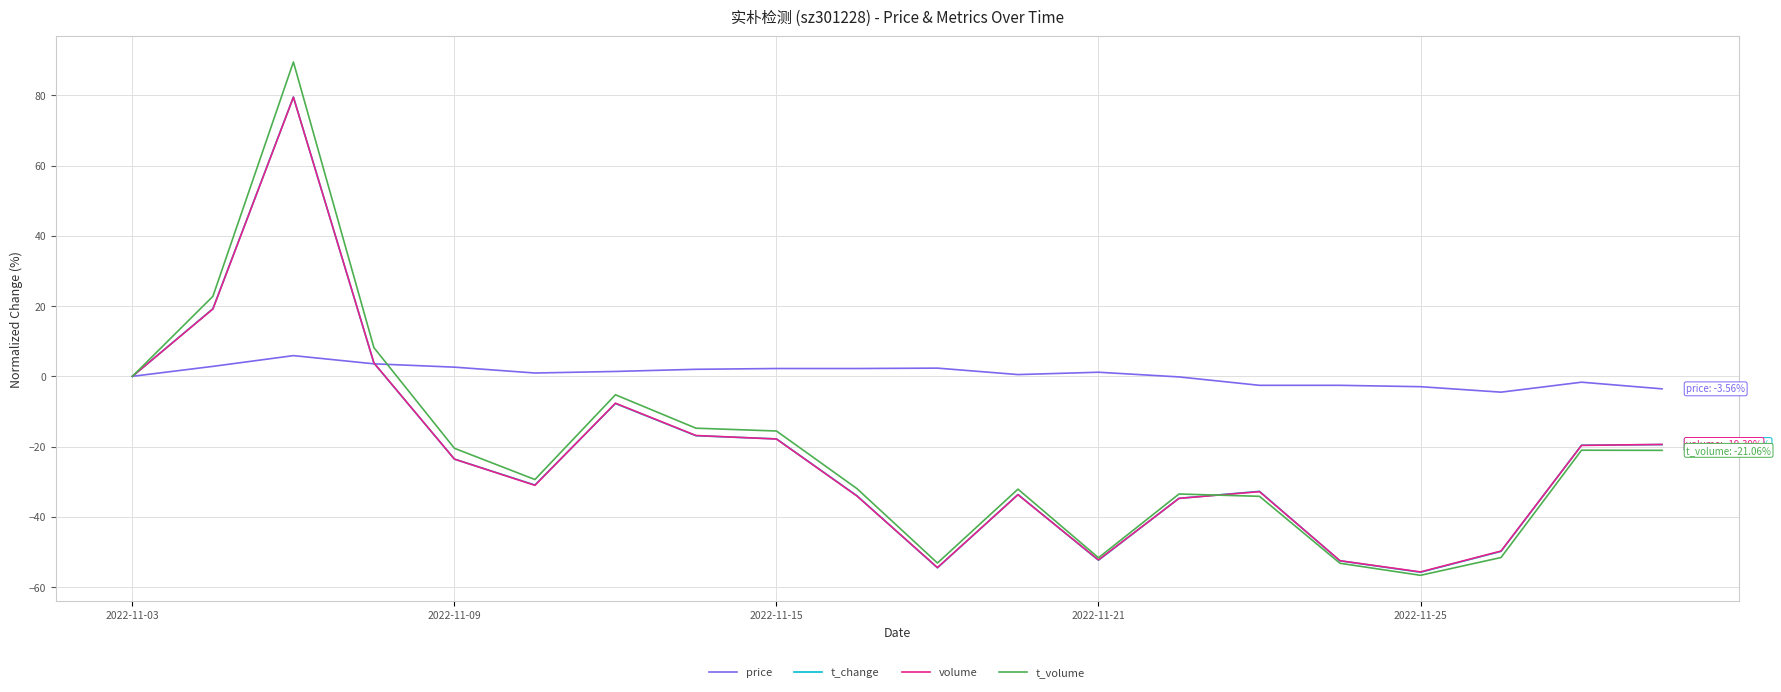

Which series has the largest total across all categories?

price